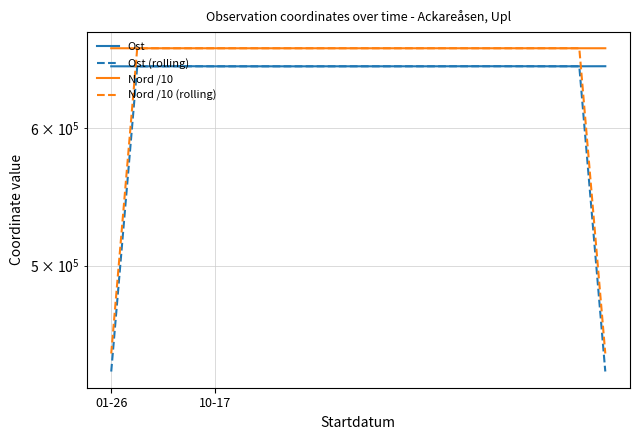

What is the difference between the maximum and minimum values in the Nord /10 series?

13.4